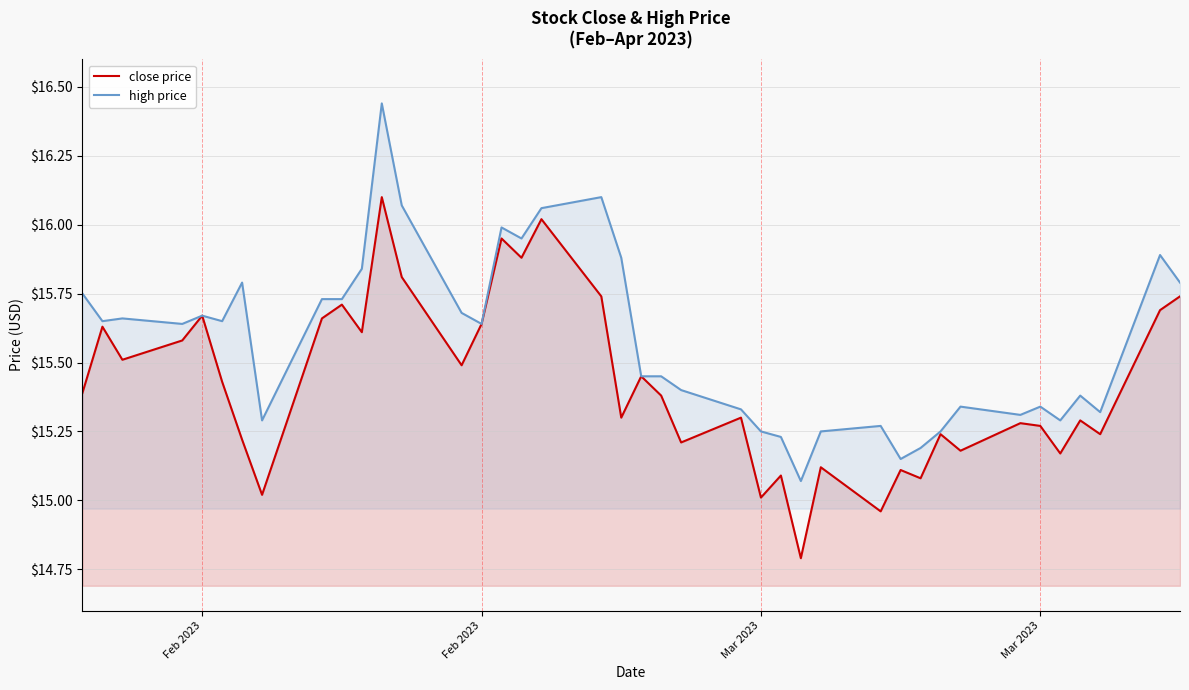

What is the sum of all close price values?

617.0